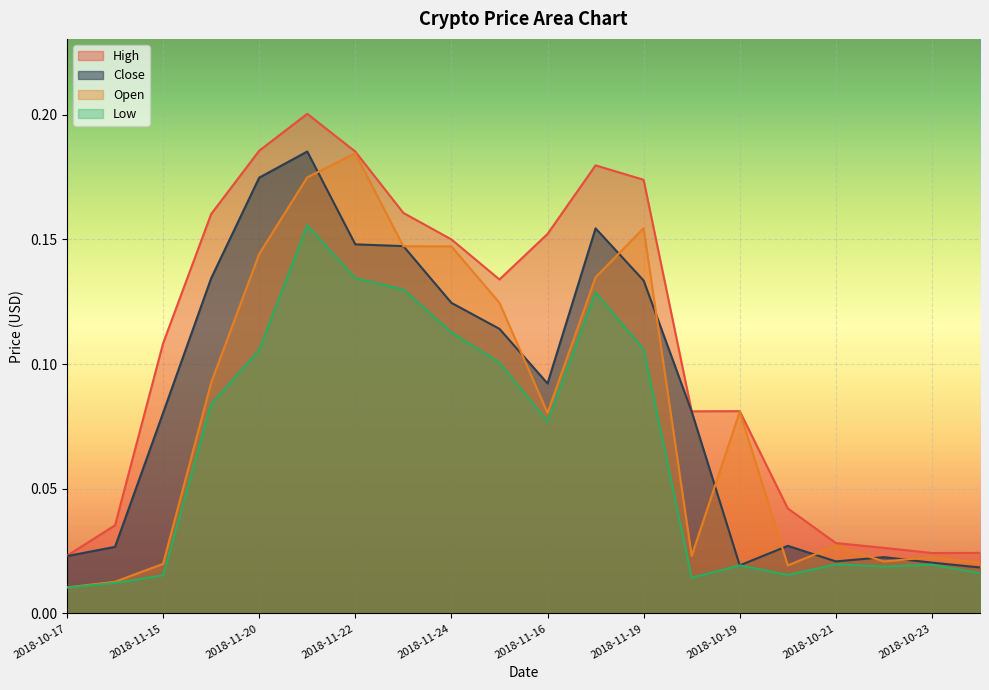

What are all the series names shown in the legend?

High, Close, Open, Low